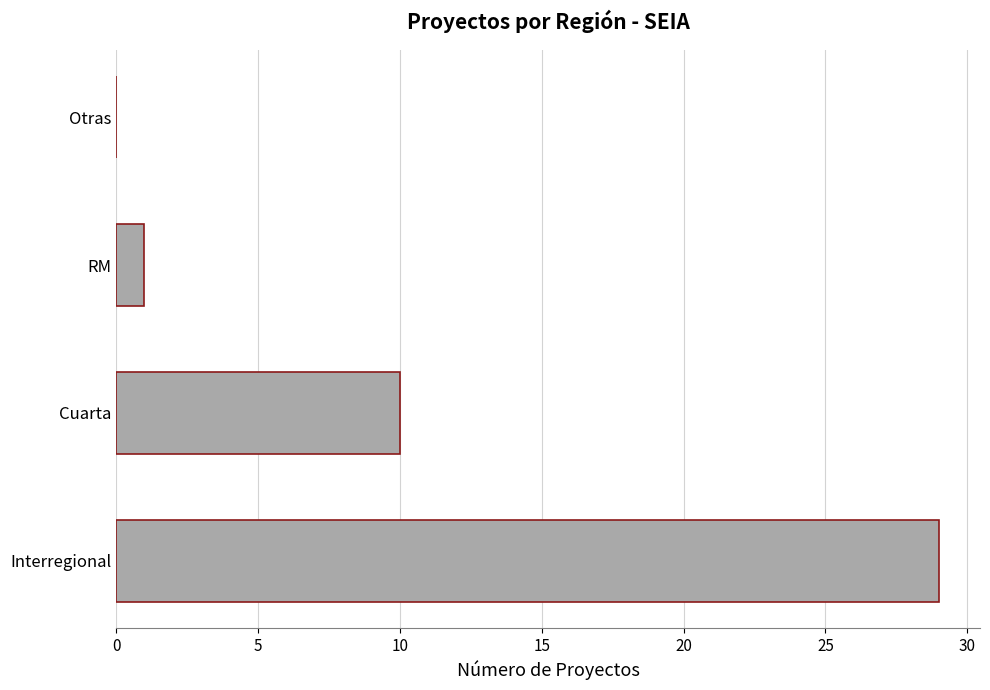

Reading top to bottom, extract all data points from this chart.

Otras=0	RM=1	Cuarta=10	Interregional=29